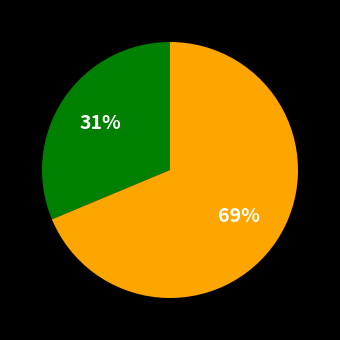

Does any single category account for the majority?

Yes